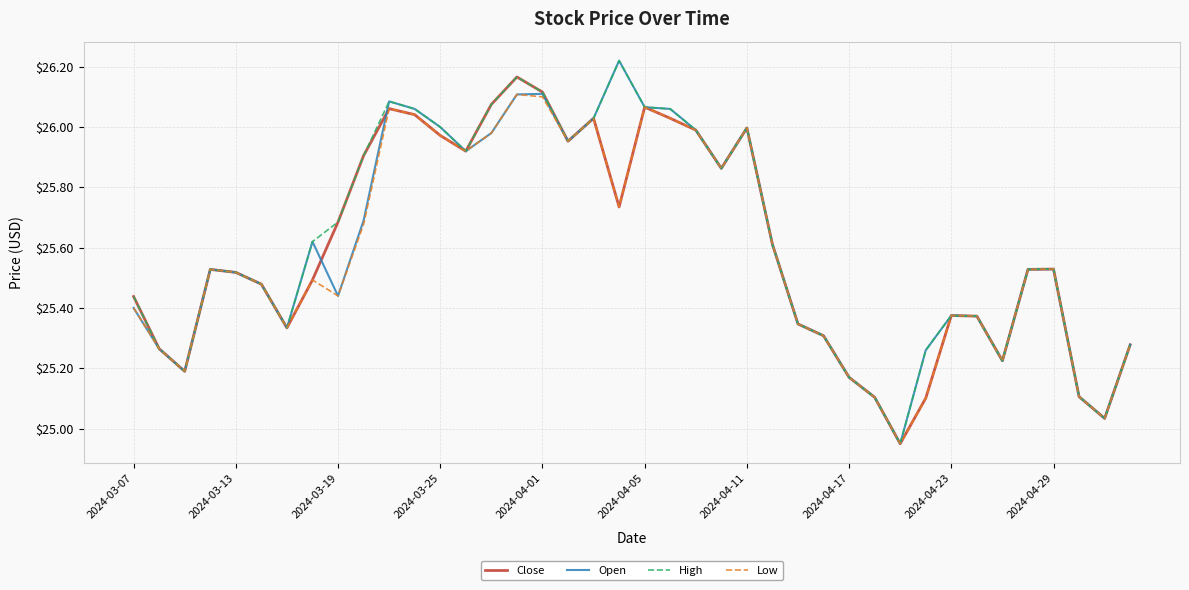

In High, how many points are higher than both neighbors (excluding endpoints)?

7